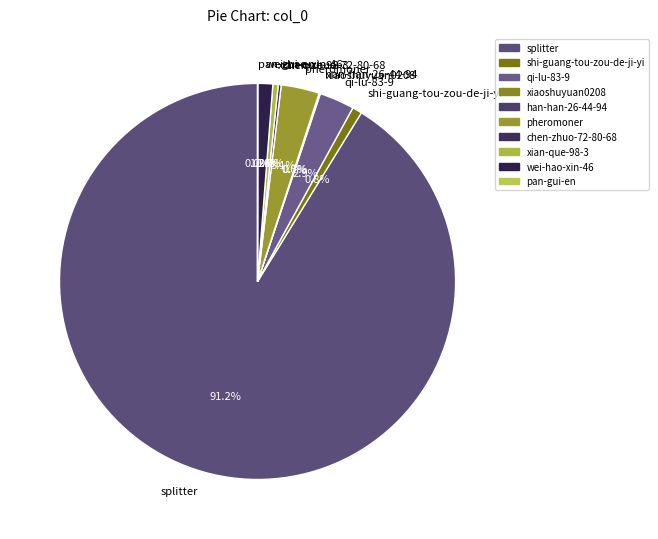

What is the total percentage of wei-hao-xin-46 and shi-guang-tou-zou-de-ji-yi?

2.0%